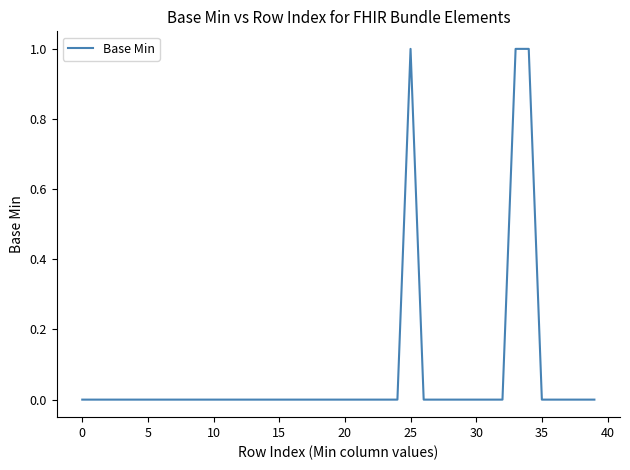

What is the label of the 12th point from the left?

11